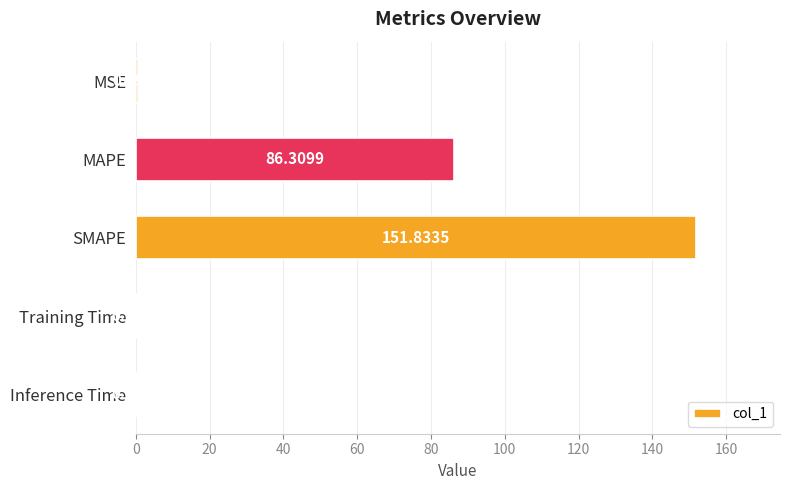

What is the sum of all values?

239.1